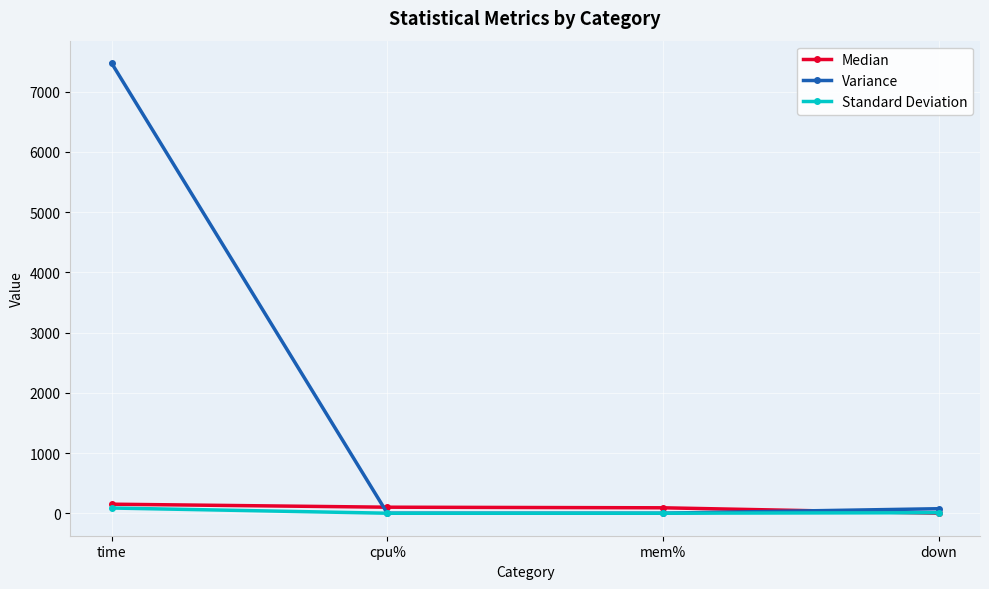

At which label does Median first exceed 100?

time